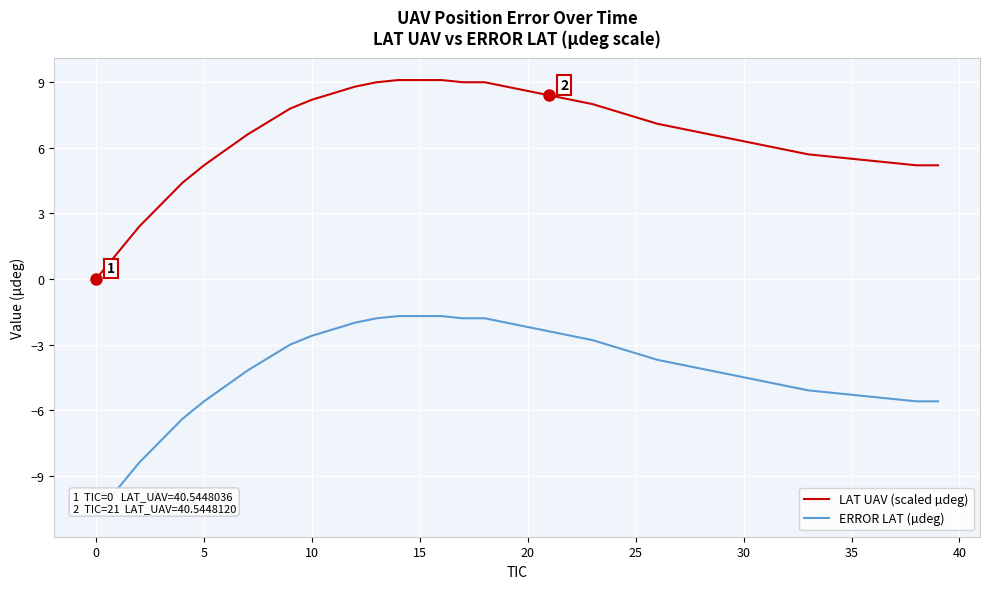

How many values in the LAT UAV (scaled µdeg) series are below 6?

15